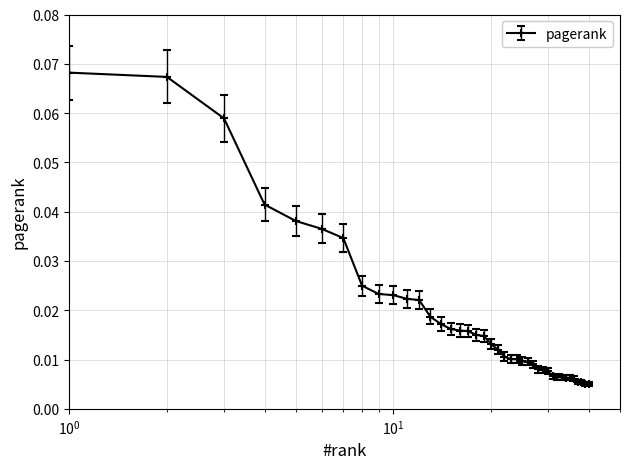

What is the sum of all values?

0.7